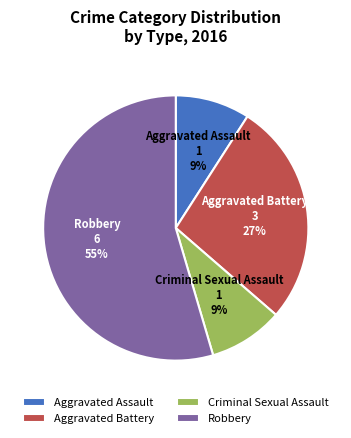

Is it true that Criminal Sexual Assault is 2% of the pie?

False